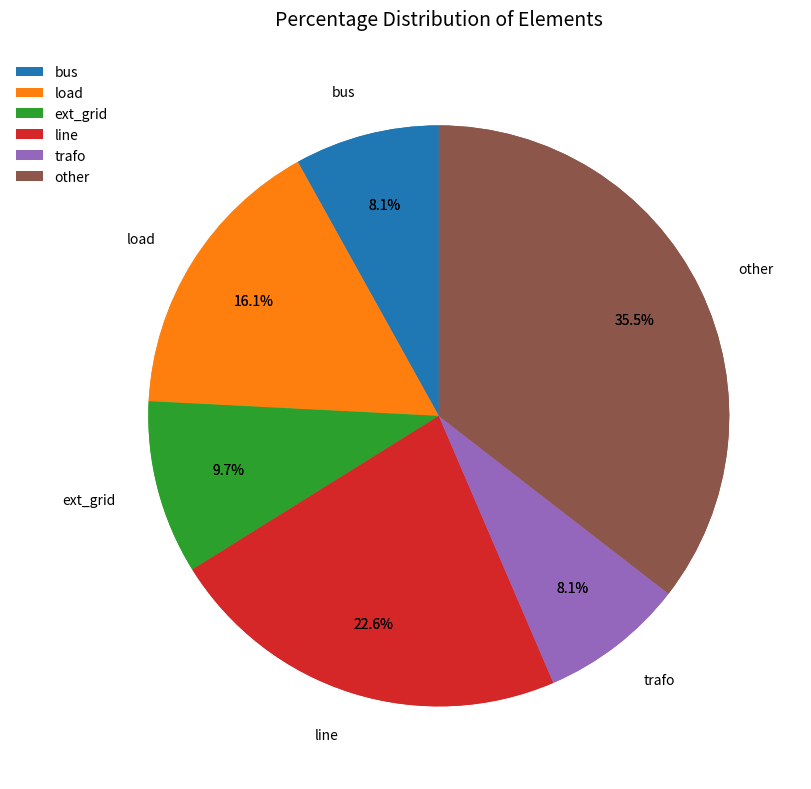

Is it true that load is 1% of the pie?

False